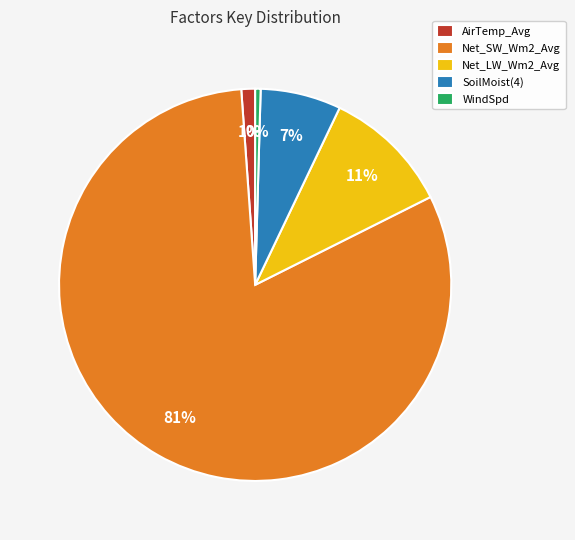

The Net_LW_Wm2_Avg slice represents 33% of the pie. True or false?

False